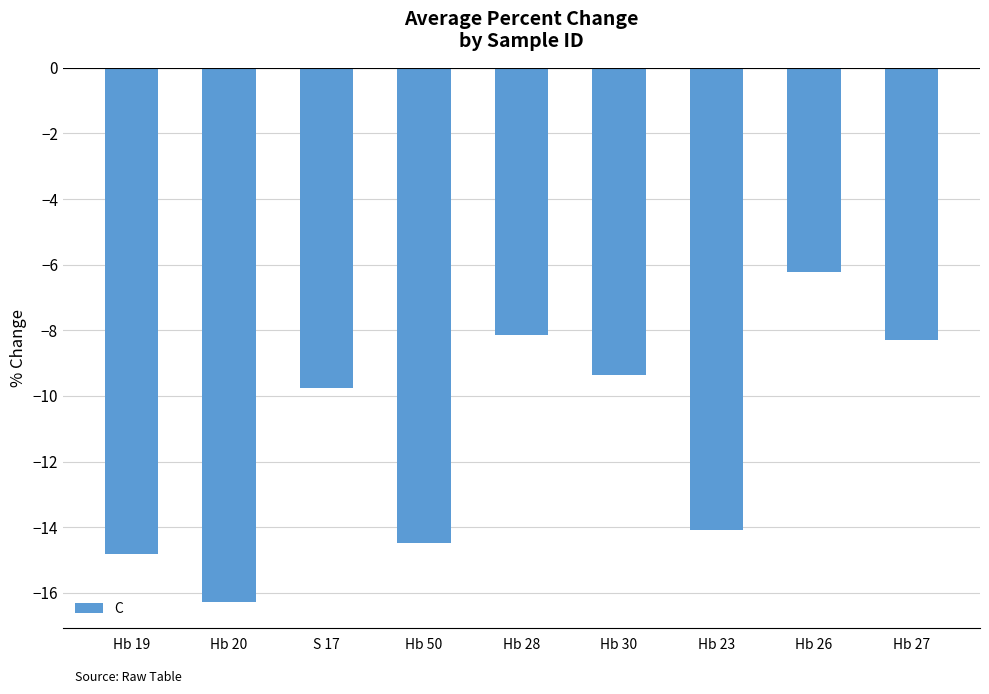

What is the average value?

-11.3